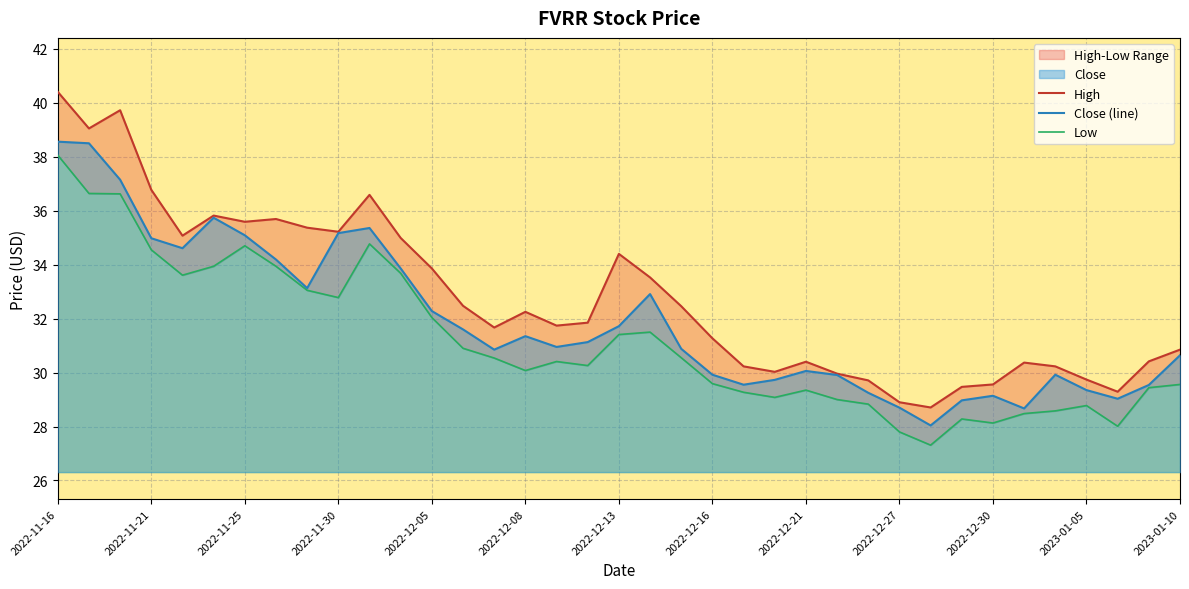

What is the difference between the Low values at 2022-12-23 and 2022-12-15?

1.7